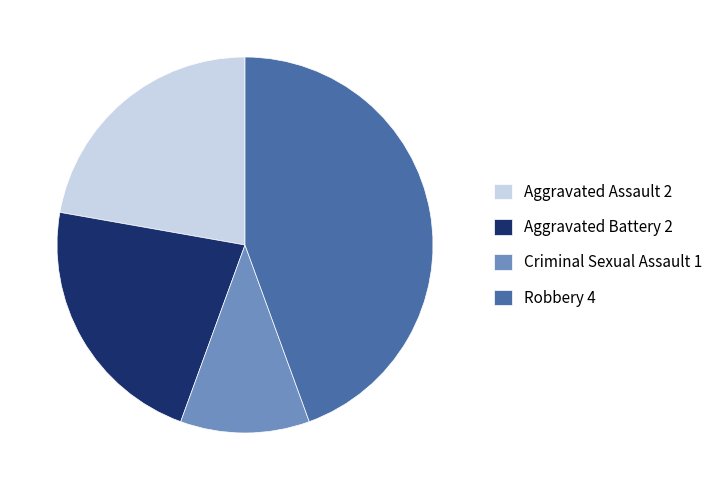

Is the sum of Aggravated Assault and Robbery greater than half?

Yes